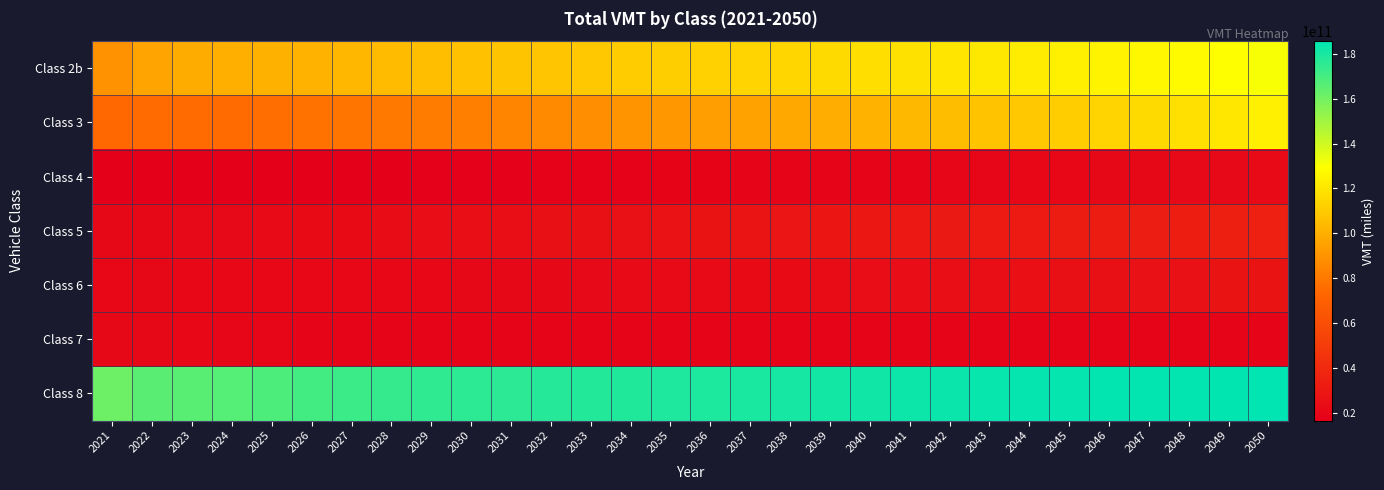

Rank the series at 2033 from lowest to highest value.

Class 4, Class 7, Class 6, Class 5, Class 3, Class 2b, Class 8